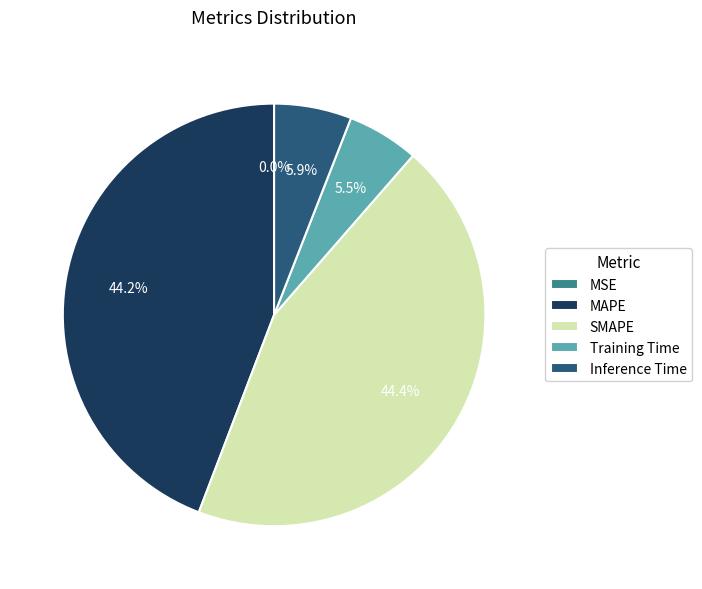

Is there any slice that represents more than half of the pie?

No